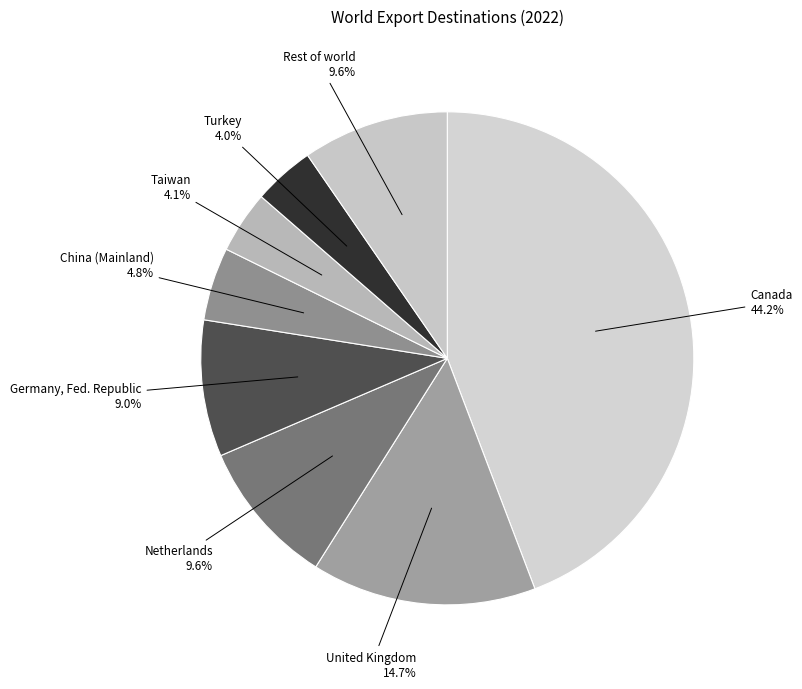

Is there a majority slice in this chart?

No